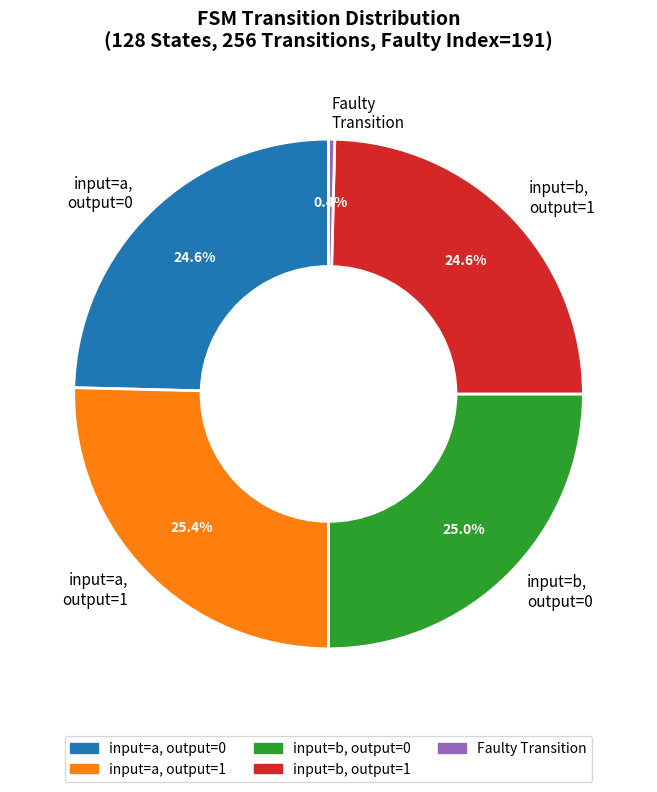

Does any single category account for the majority?

No